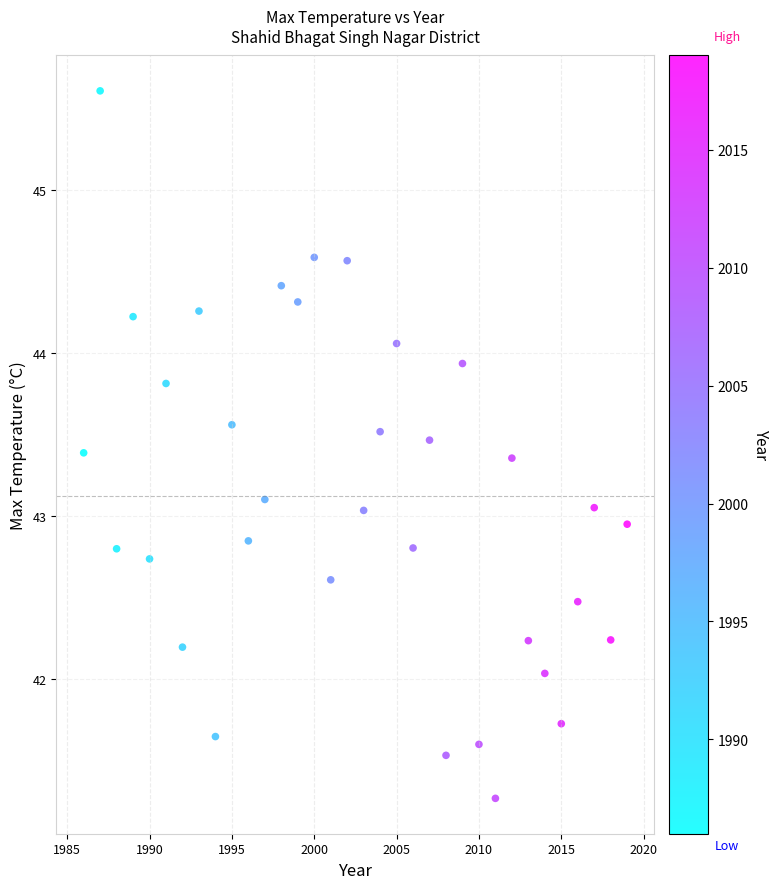

What is the range of Y values (max minus min)?

4.3